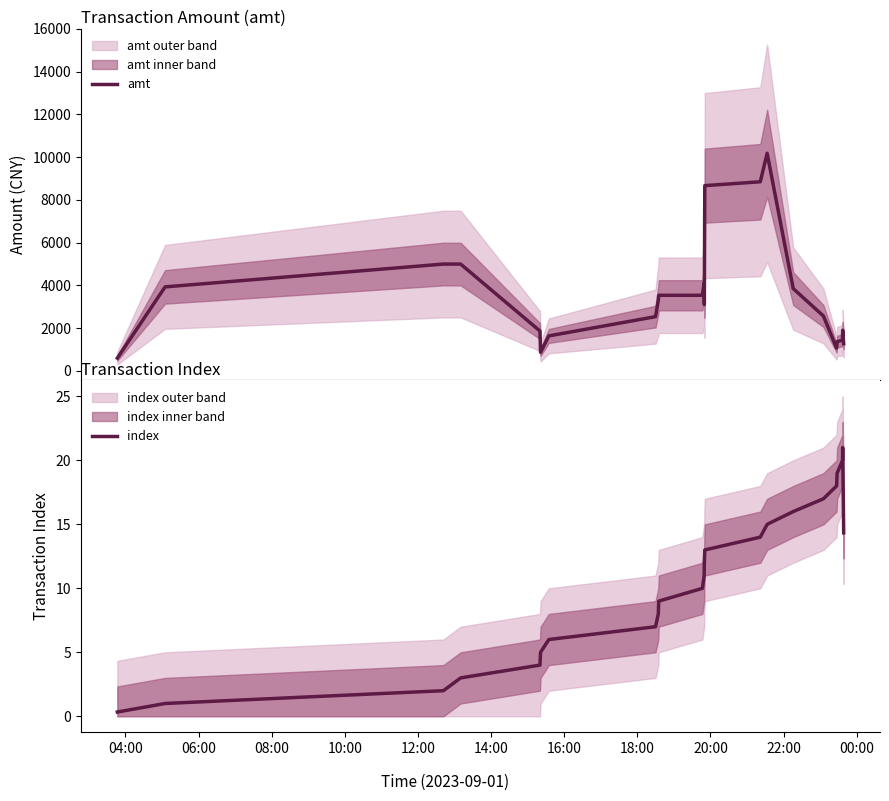

What is the difference between the second highest and second lowest values in the amt series?

7983.0